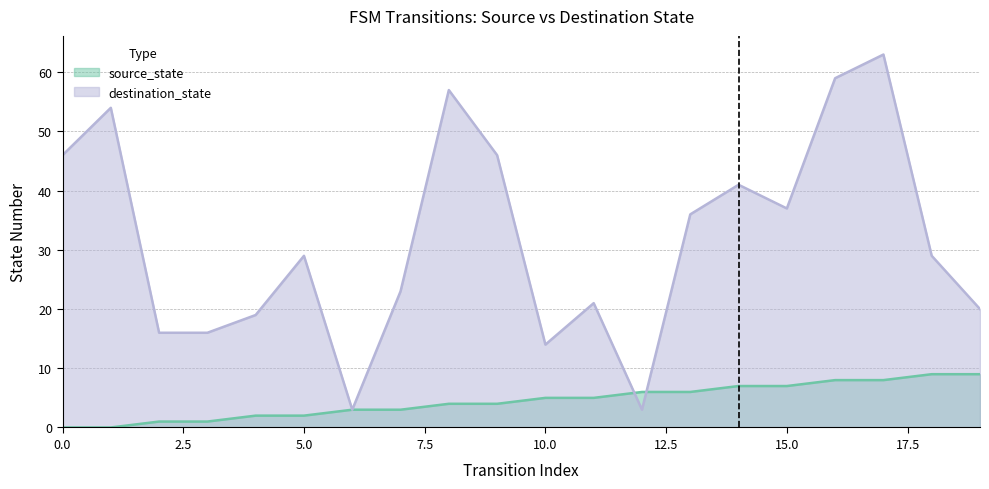

Which series has the largest total across all categories?

destination_state